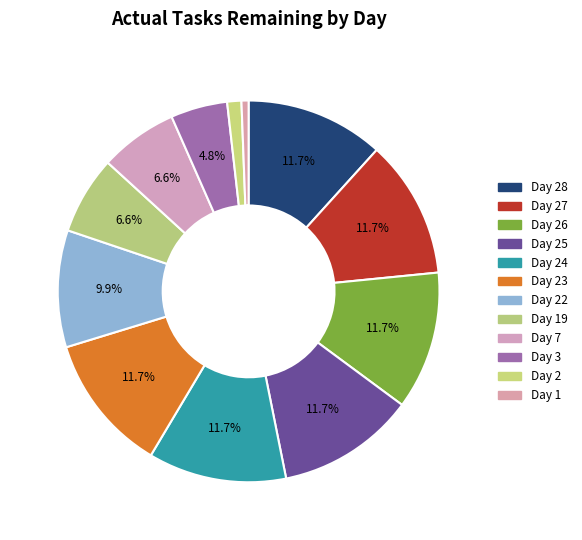

Rank the categories by value from lowest to highest.

1, 2, 3, 19, 7, 22, 28, 27, 26, 25, 24, 23